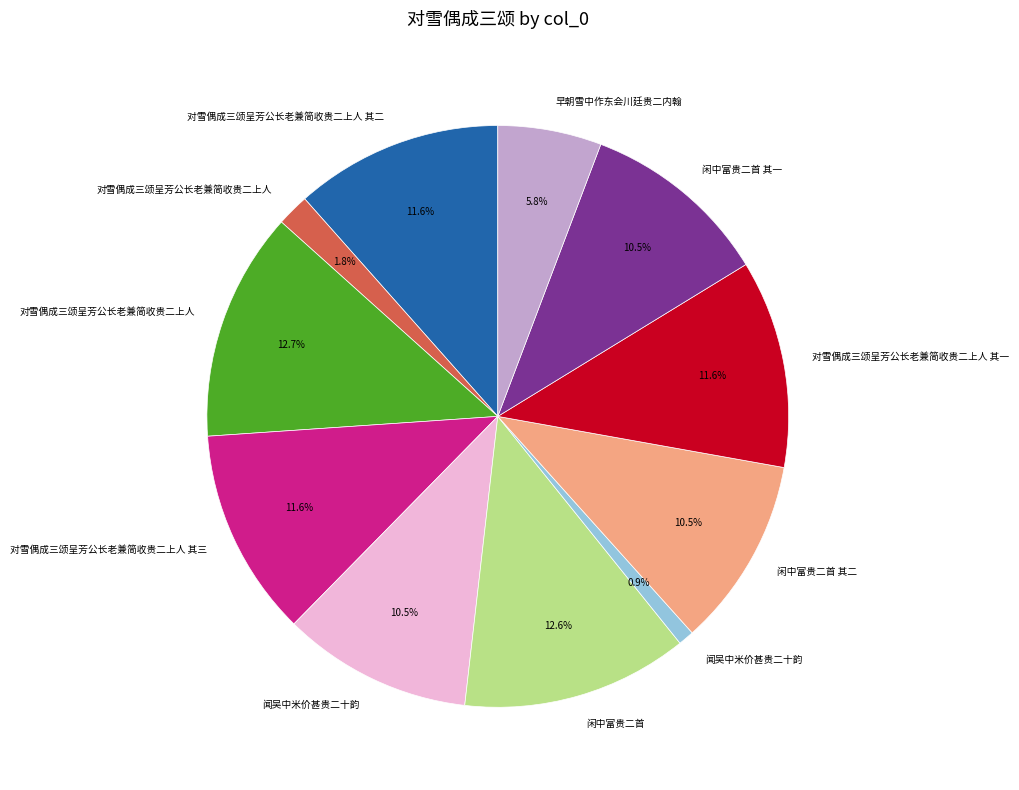

Is there any slice that represents more than half of the pie?

No